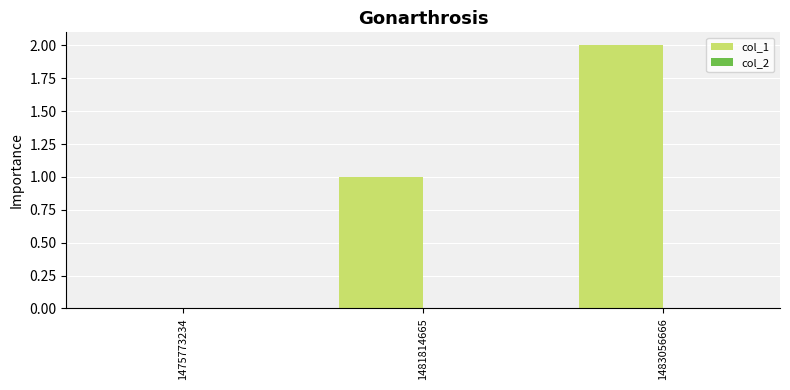

Which category has the highest value across all series?

1483056666